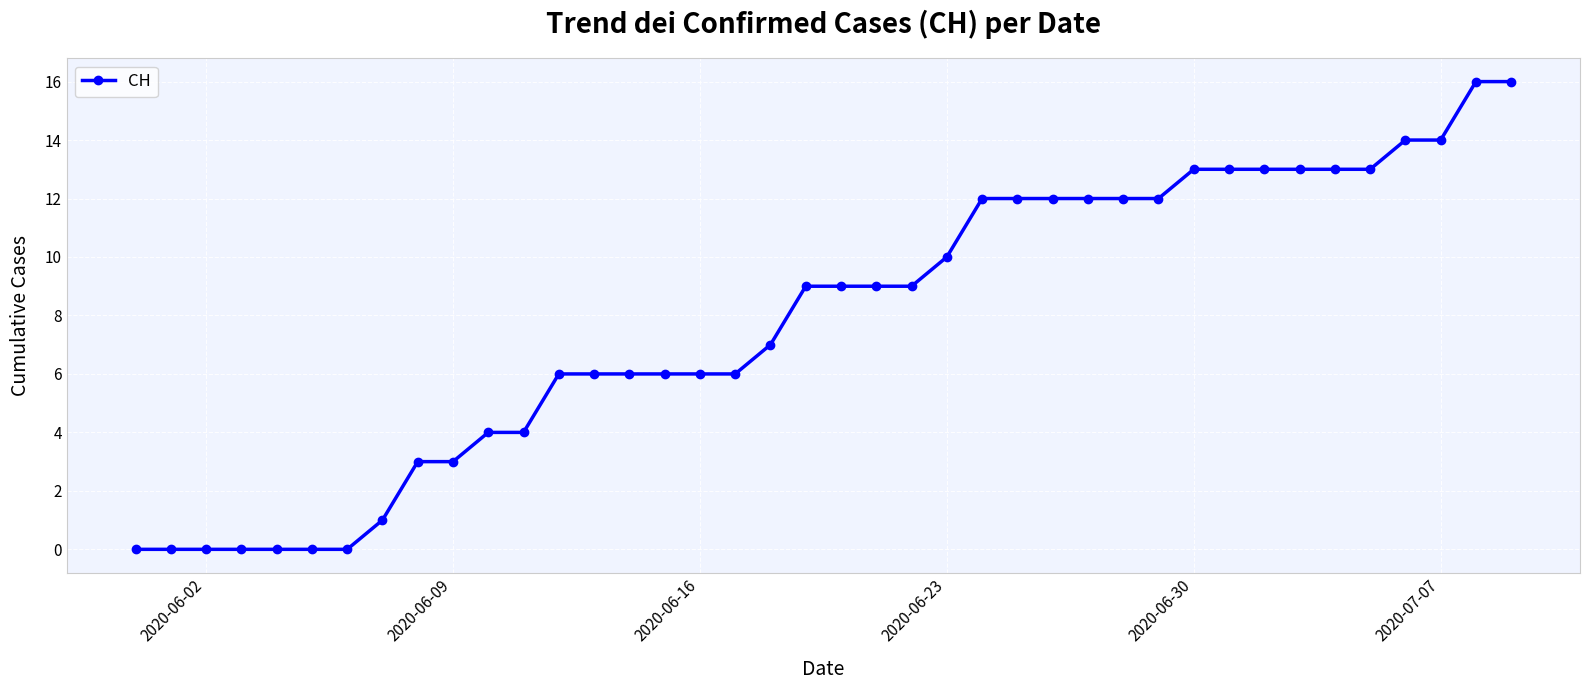

What is the value of the 18th point from the left?

6